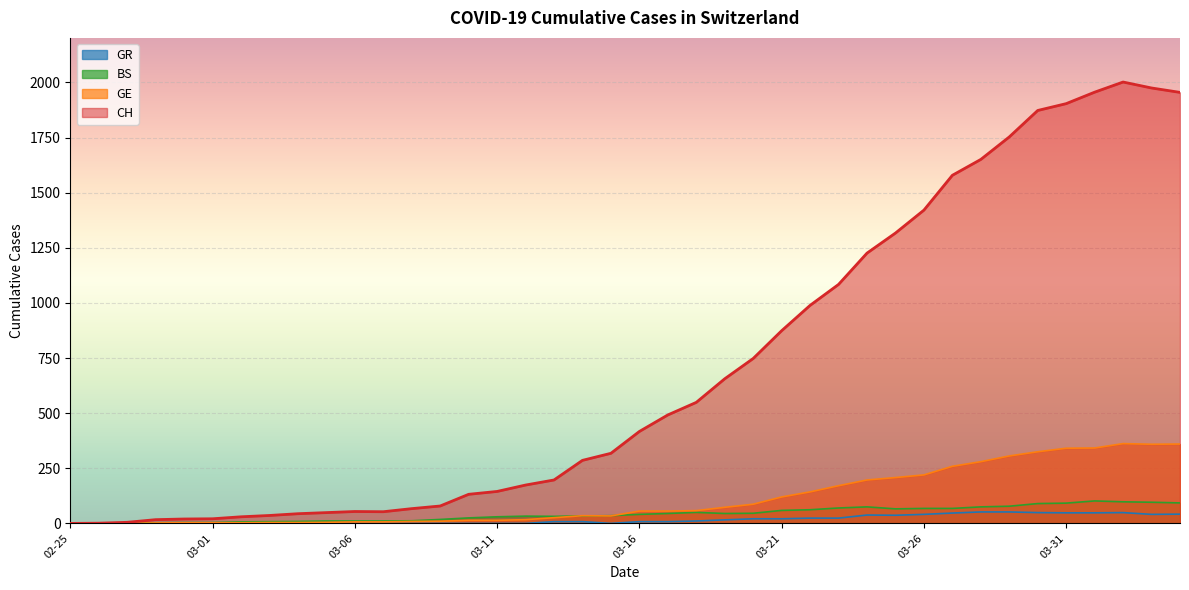

Reading left to right, what are all the values shown in this chart?

CH: 0	1	5	17	20	21	30	36	44	49	54	53	67	79	132	145	174	197	286	318	417	492	549	656	748	874	989	1084	1226	1317	1421	1579	1651	1753	1873	1904	1956	2002	1975	1955
GE: 0	1	1	2	3	3	3	4	4	5	7	7	9	10	14	14	17	26	35	34	56	56	58	73	87	120	143	171	197	208	220	259	280	306	325	341	342	362	359	360
BS: 0	0	3	3	4	4	7	8	9	11	11	11	12	18	25	30	33	32	34	35	41	45	50	45	46	59	62	70	75	66	68	68	75	78	90	92	102	98	96	93
GR: 0	0	0	0	0	0	0	0	0	0	0	0	0	0	0	0	0	8	8	0	8	8	11	16	21	21	24	24	38	37	41	47	52	52	49	48	48	49	41	42